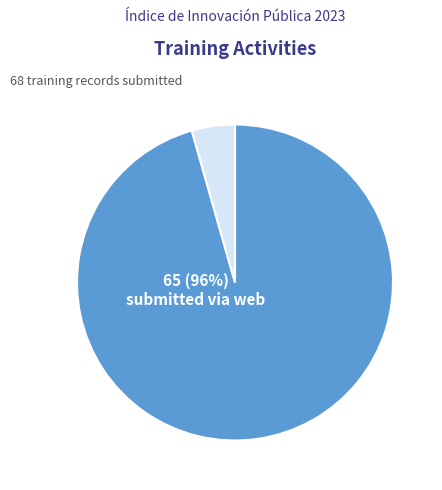

To the nearest percent, what is the average slice percentage?

50%